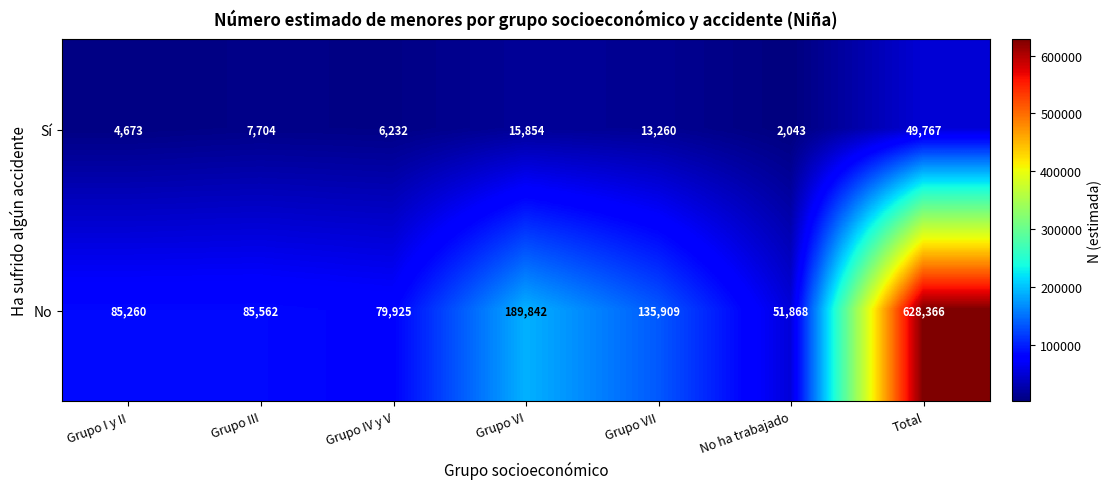

Reading left to right, extract all data points from this chart.

Sí: 4673	7704	6232	15854	13260	2043	49767
No: 85260	85562	79925	189842	135909	51868	628366